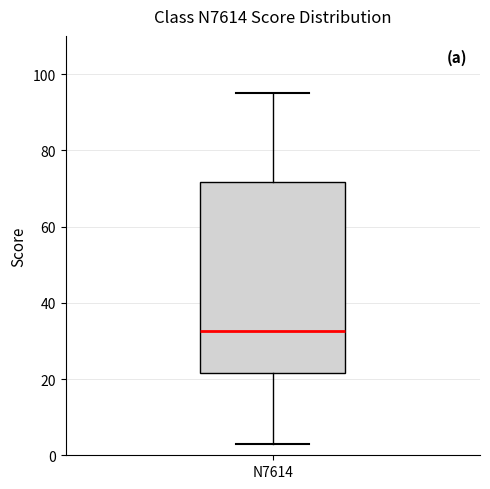

Where does the upper whisker of the box for N7614 end on the y-axis? The values are not printed on the chart, so give them approximately, as read against the axis.

96